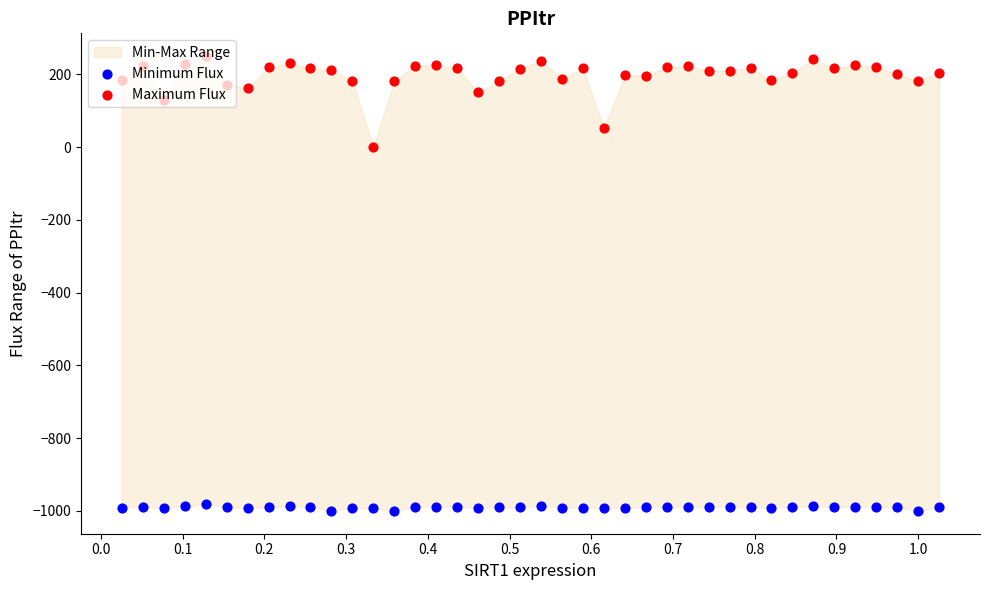

Which series has the largest Y range (max minus min)?

Maximum Flux